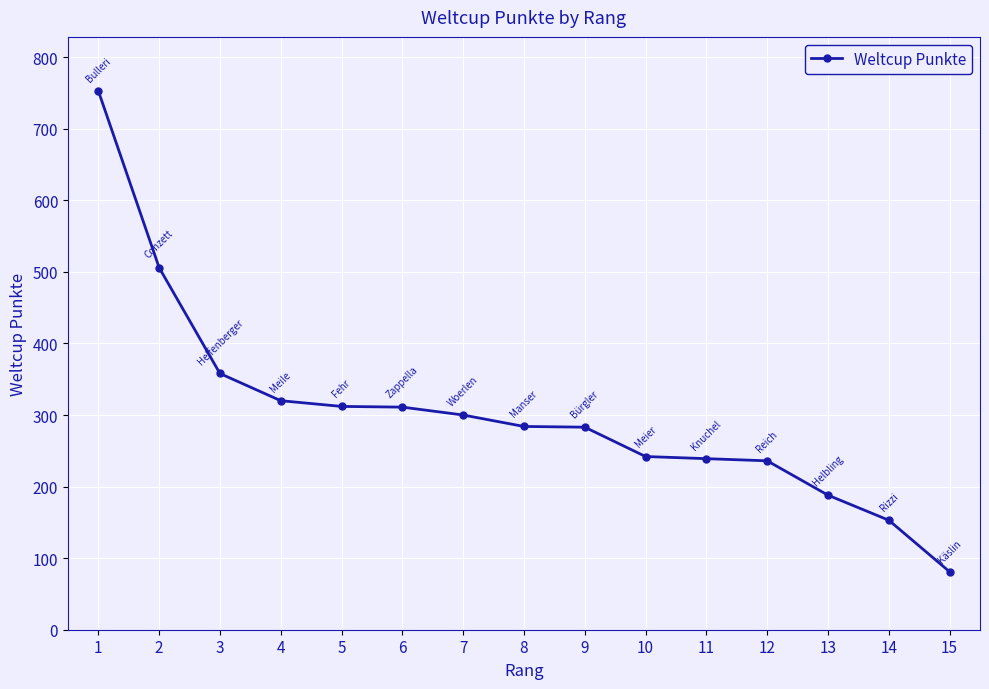

What is the change in value from 5 to 10?

-70